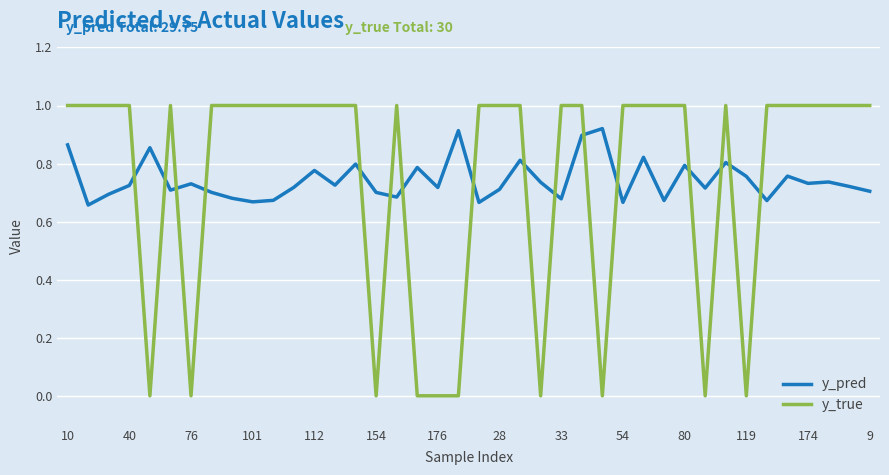

What is the maximum value shown in the chart?

1.0